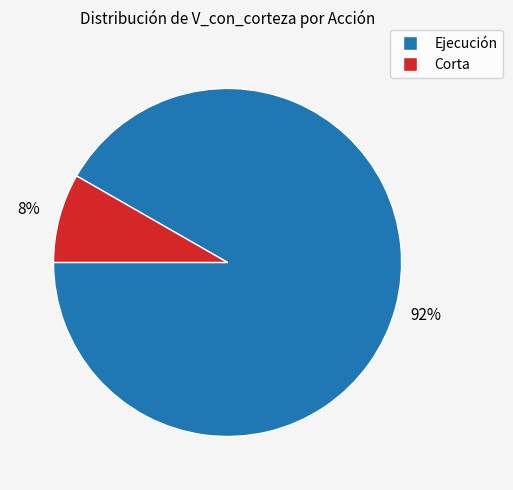

Is the sum of Ejecución and Corta greater than half?

Yes